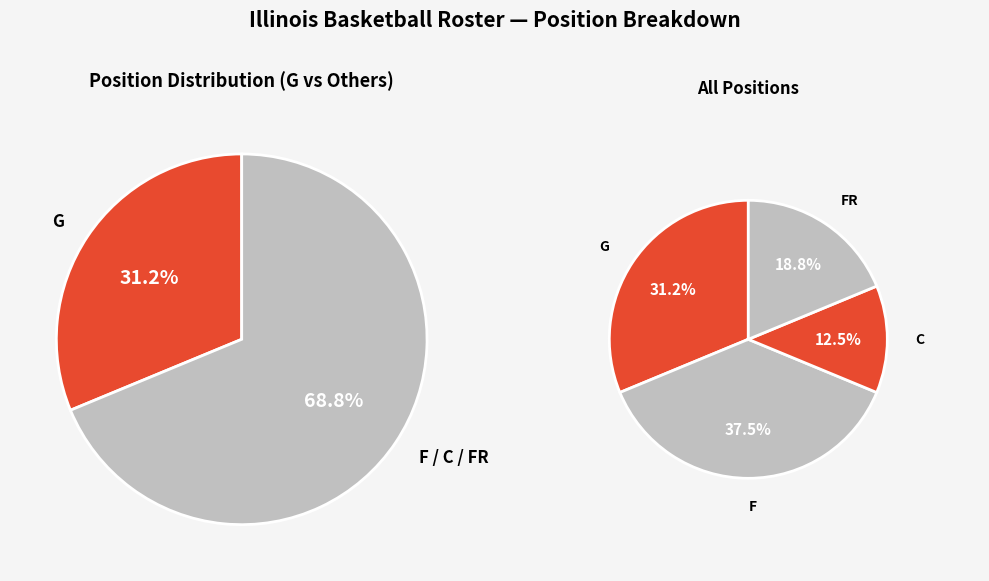

How many slices are in this pie chart?

4